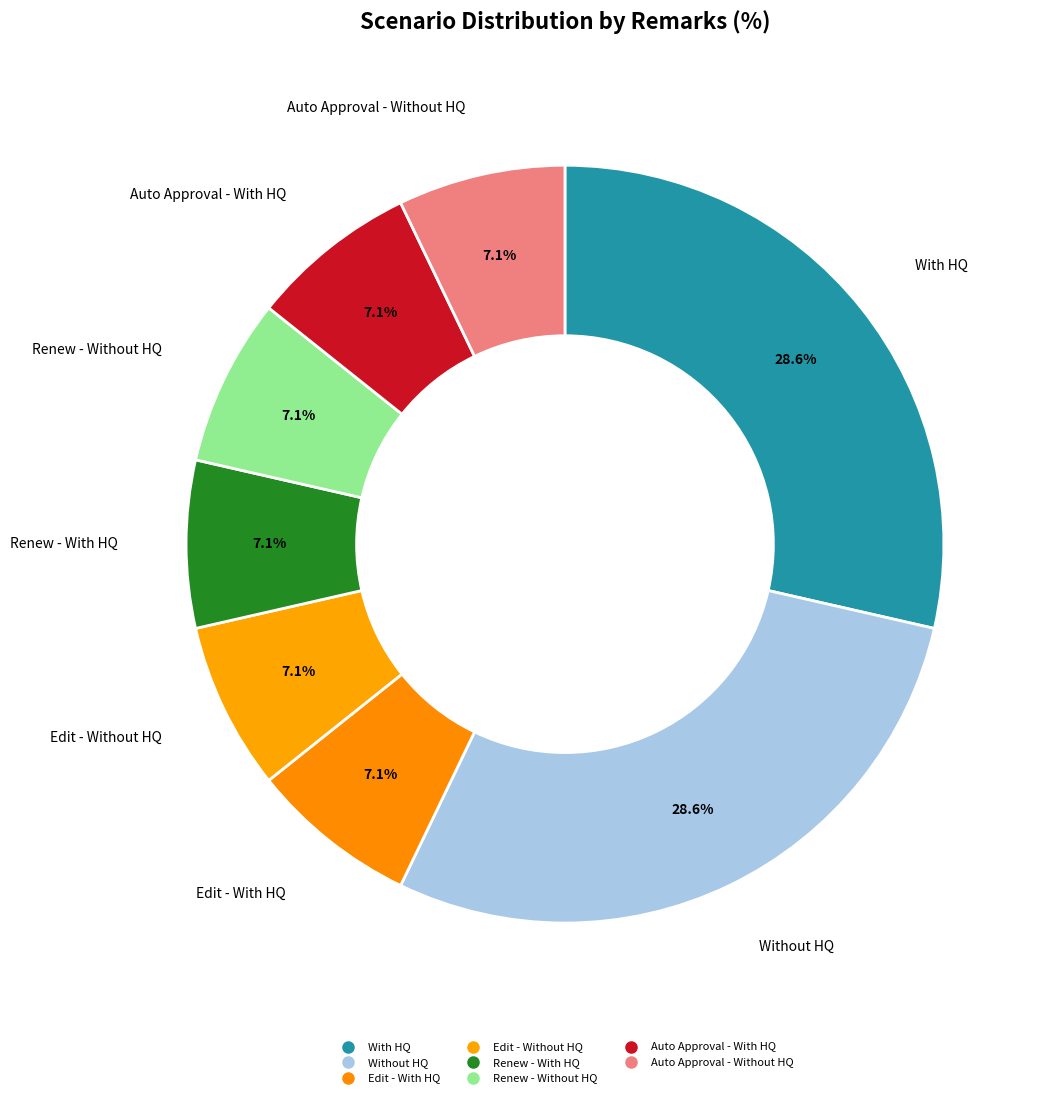

How many segments does this pie chart have?

8